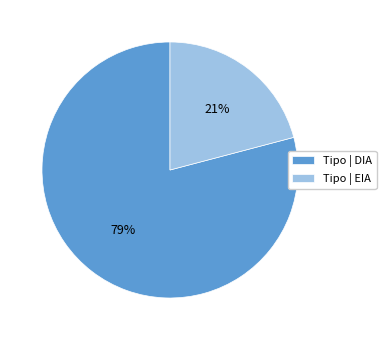

How many segments does this pie chart have?

2